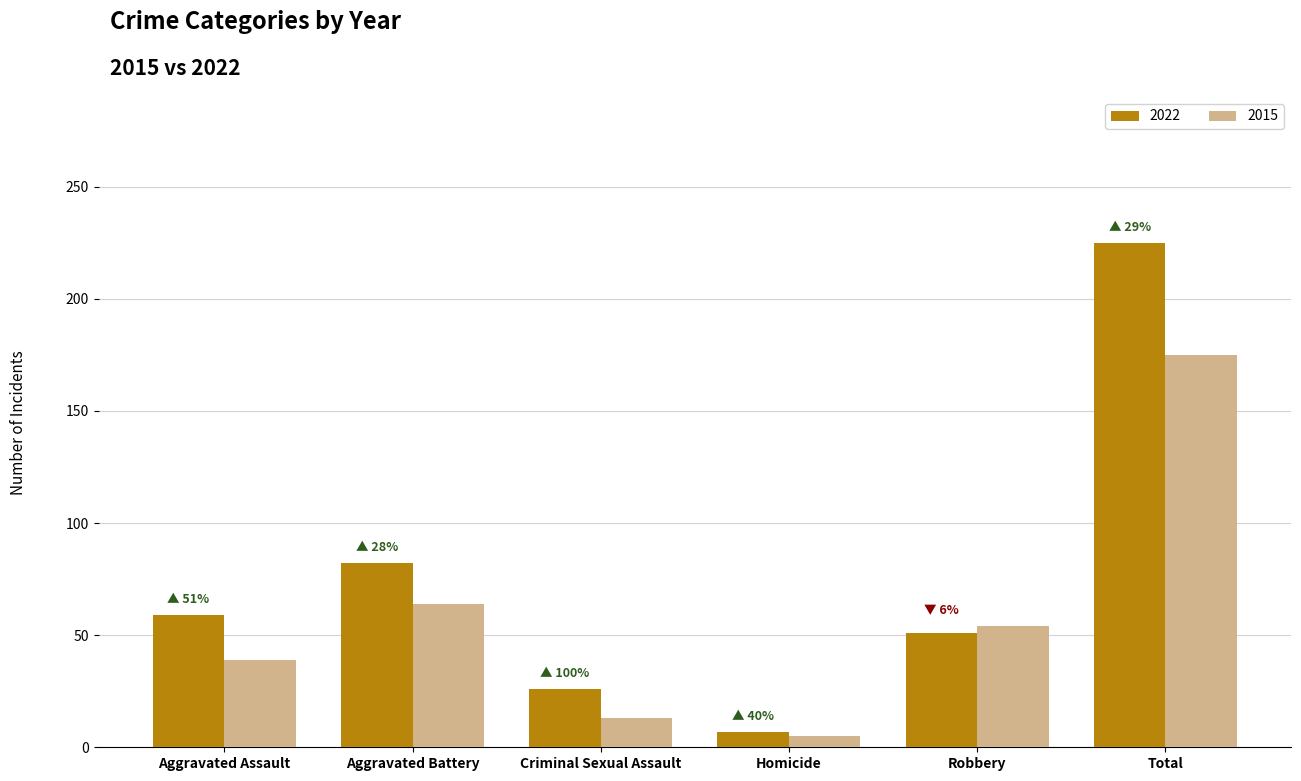

What is the maximum value for 2015?

175